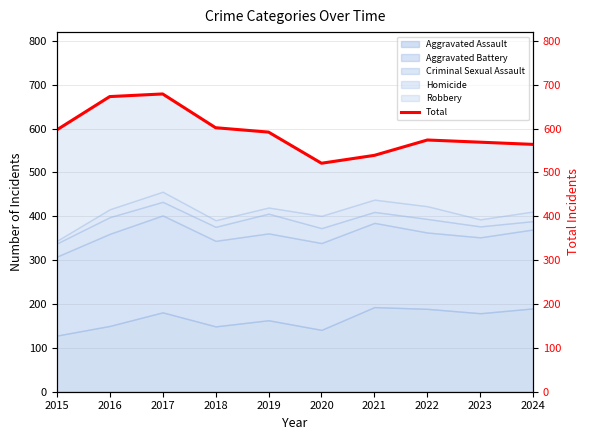

How many categories are shown in the chart?

10